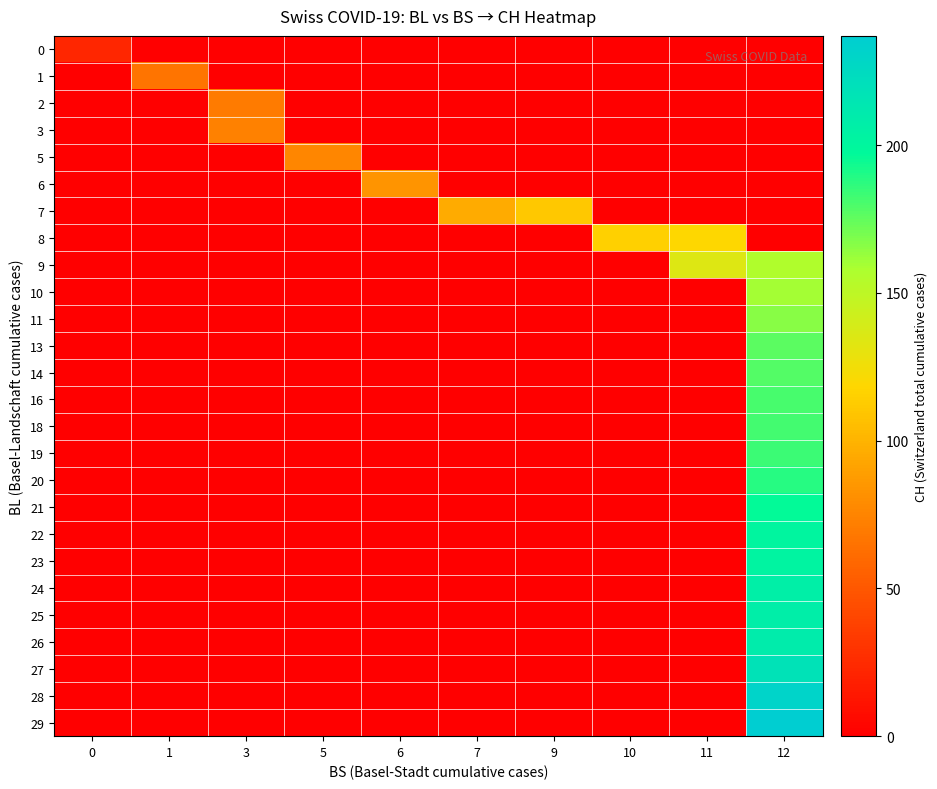

Rank the series by their maximum value, from highest to lowest.

29, 28, 27, 26, 25, 24, 23, 22, 21, 20, 19, 18, 16, 14, 13, 11, 10, 9, 8, 7, 6, 5, 3, 2, 1, 0